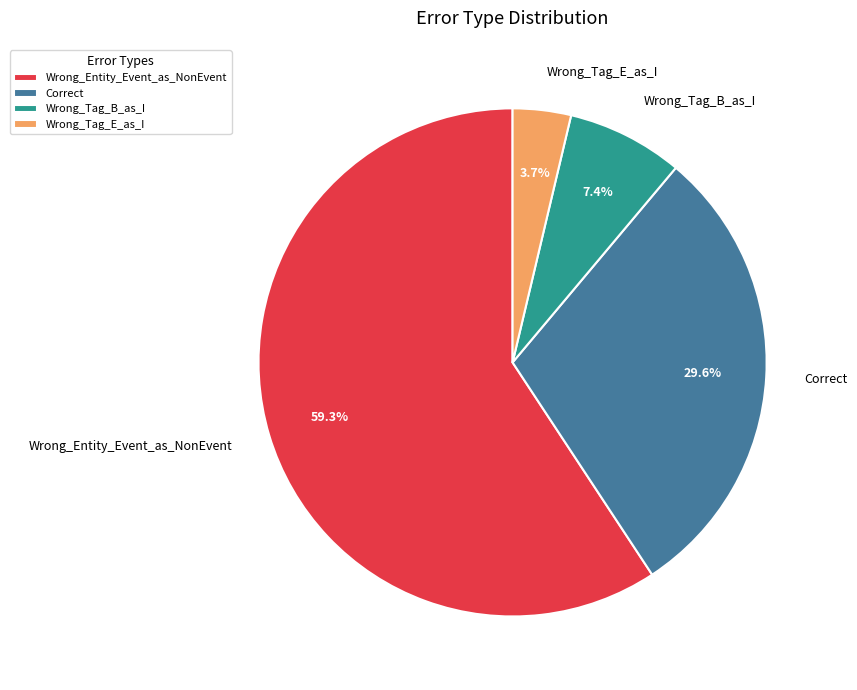

Which has a higher value, Wrong_Tag_B_as_I or Correct?

Correct